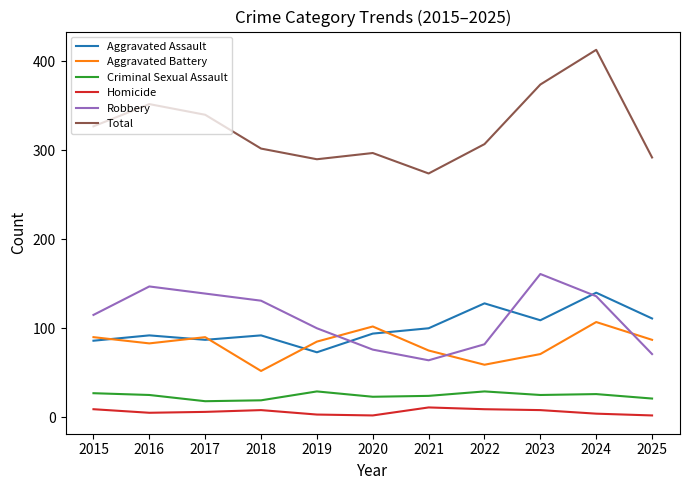

List the series in order of their peak value, lowest first.

Homicide, Criminal Sexual Assault, Aggravated Battery, Aggravated Assault, Robbery, Total